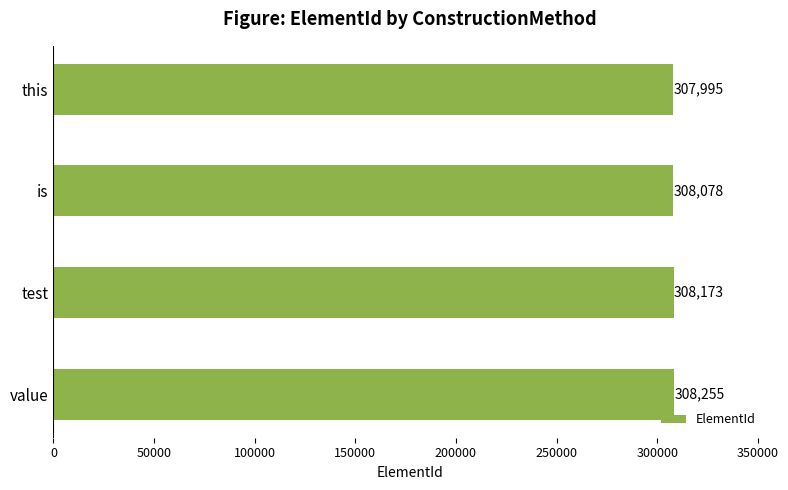

What is the approximate value at value, to the nearest 50?

308250